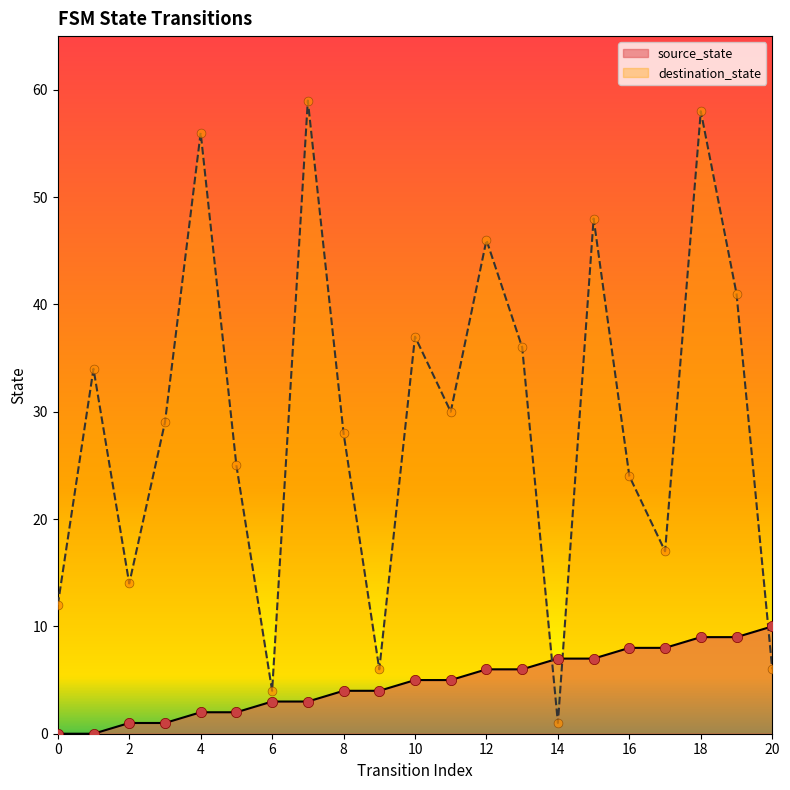

Is the value of source_state at 5 greater than the value of destination_state at 3?

No